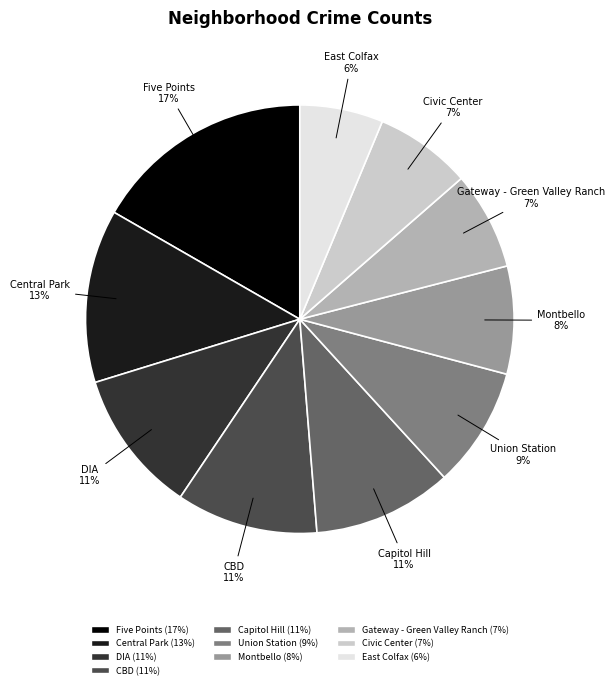

Which slice is the largest?

Five Points